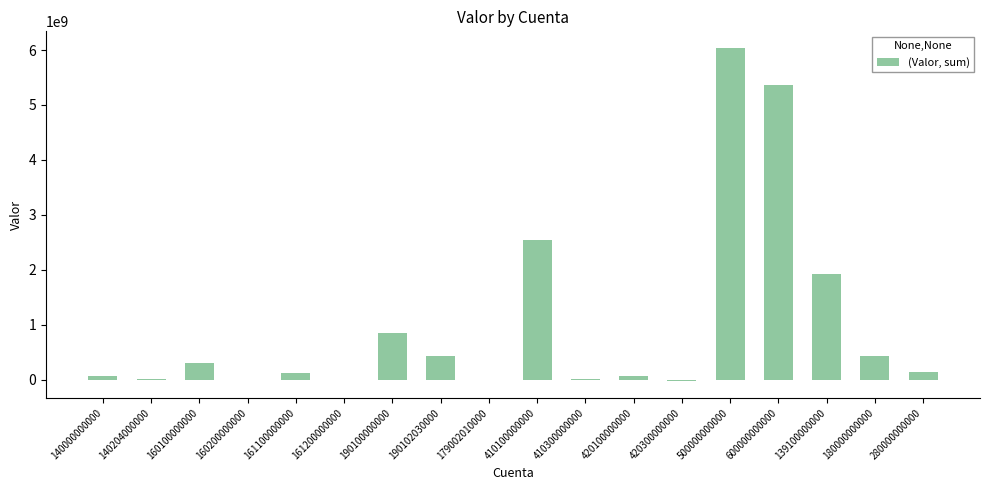

What is the sum of all values?

18288686898.0